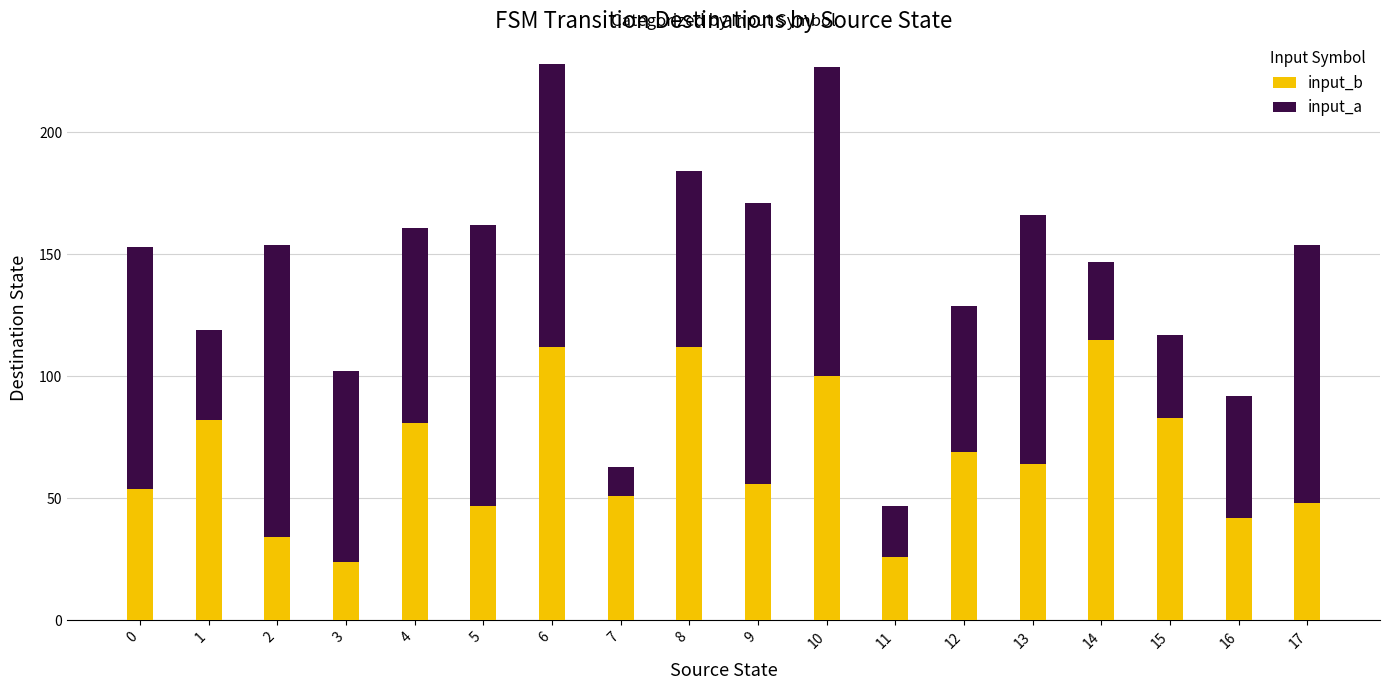

What is the lowest value of the input_b series?

24